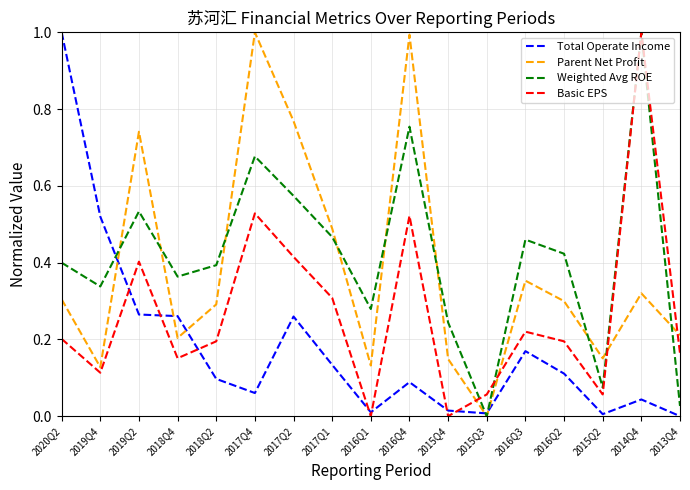

The Basic EPS series shows 0.2 at 2013Q4. True or false?

True